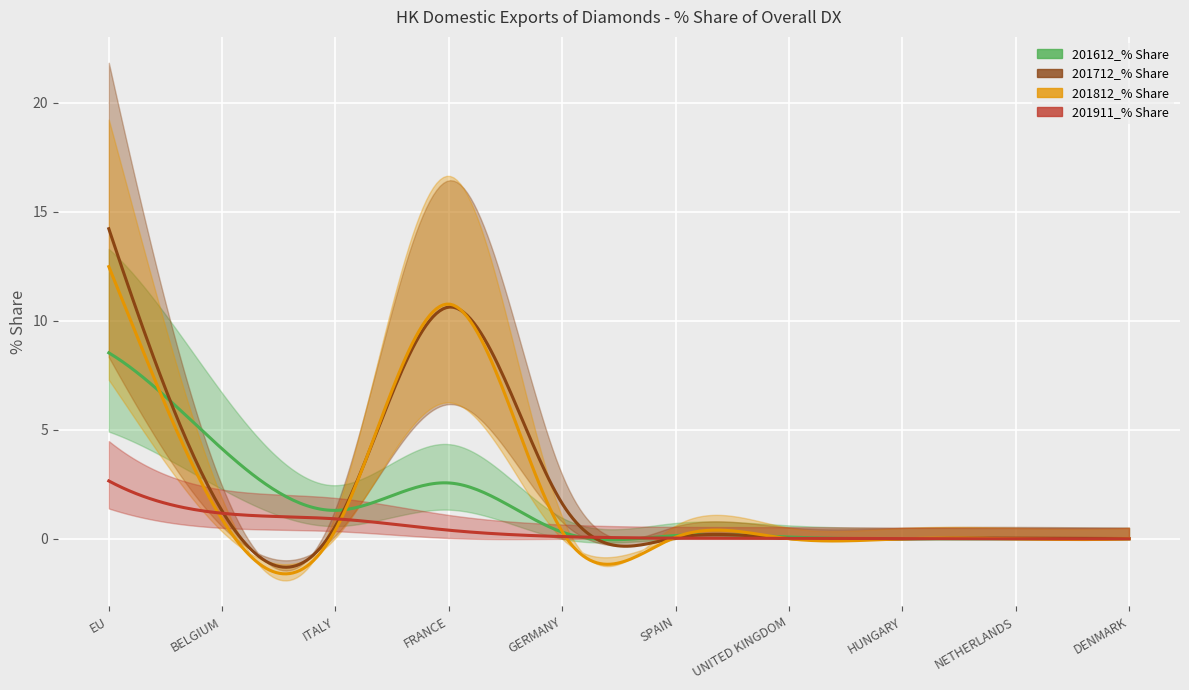

The value of 201812_% Share at UNITED KINGDOM is 0.0. True or false?

False